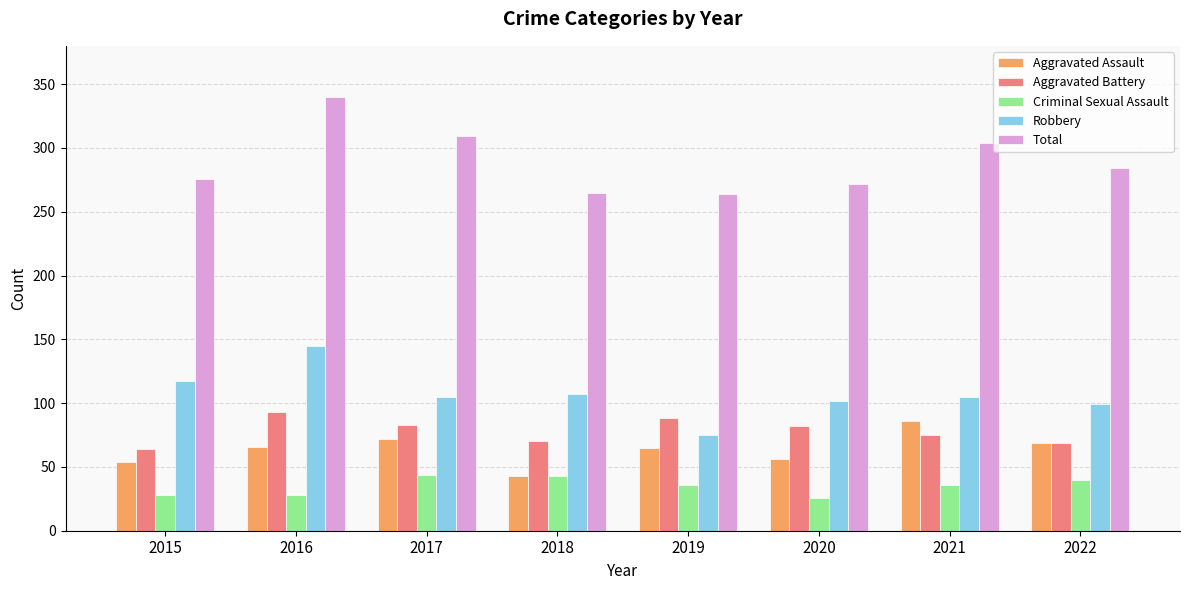

Which series changed the most between 2015 and 2017?

Total